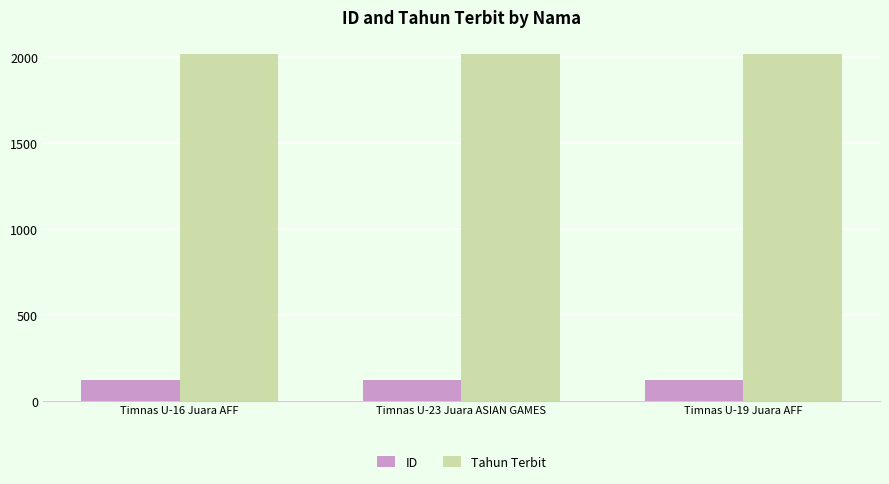

What is the total value across all series at Timnas U-23 Juara ASIAN GAMES?

2140